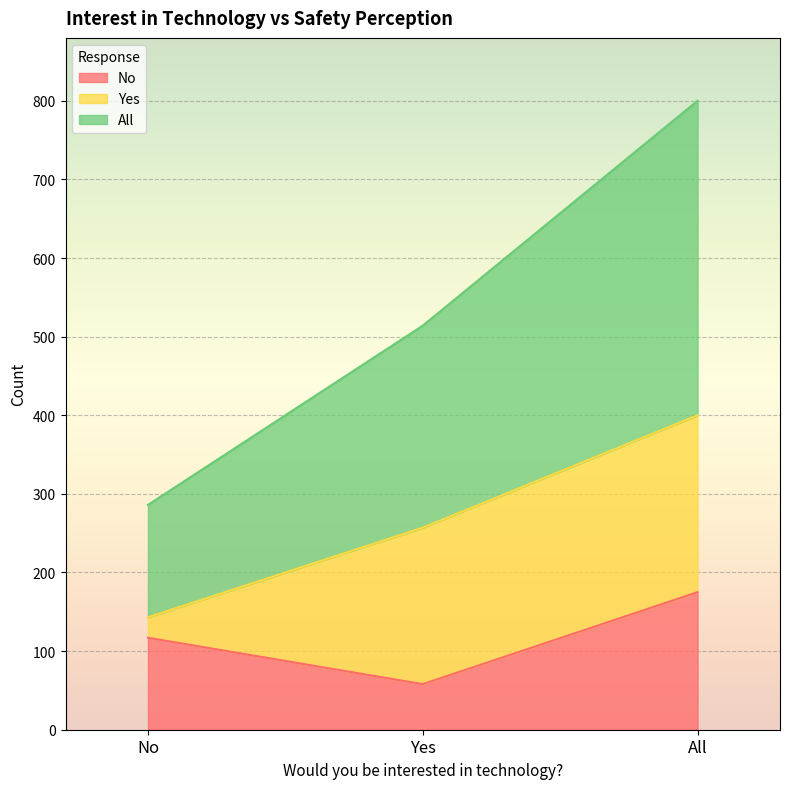

What is the sum of all No values?

350